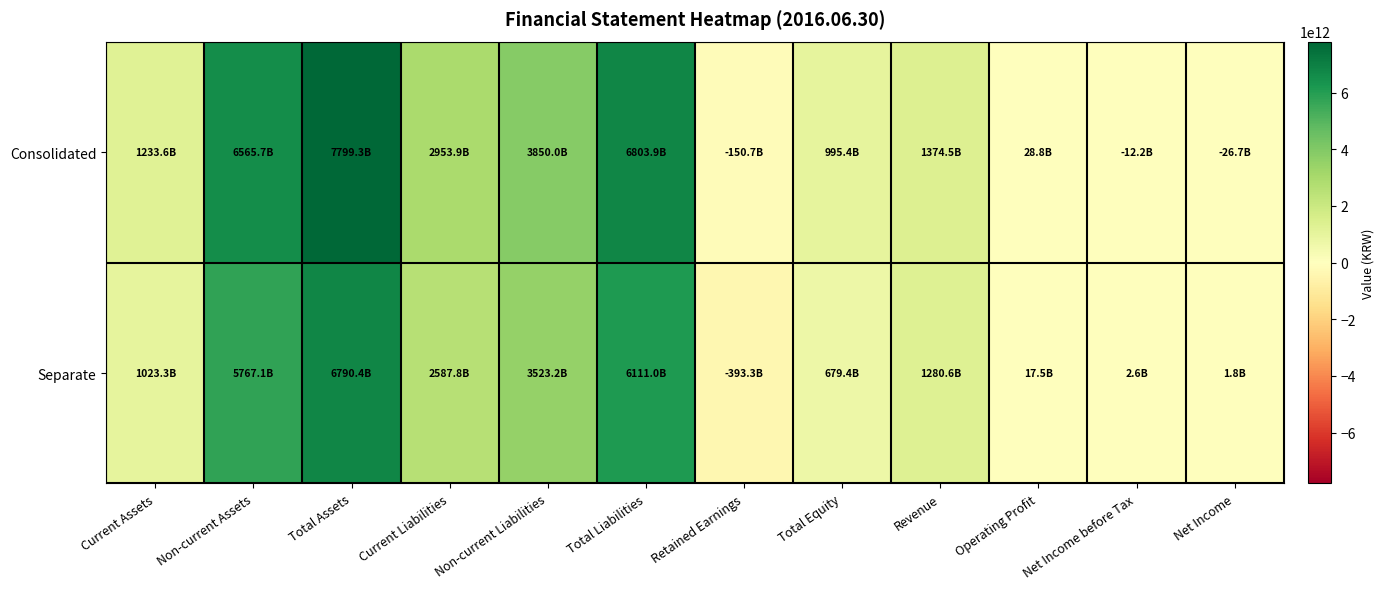

List the series in order of their peak value, highest first.

Consolidated, Separate